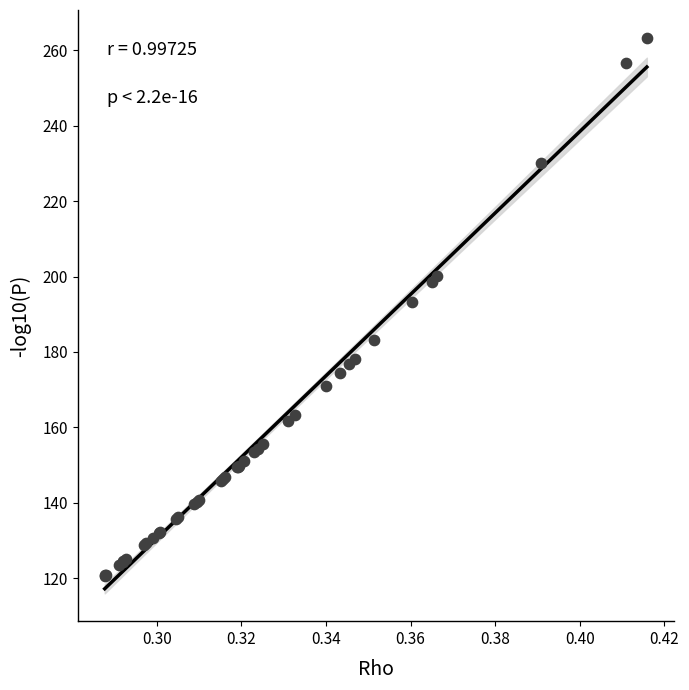

What Y value in the scatter plot is closest to 191?

193.4